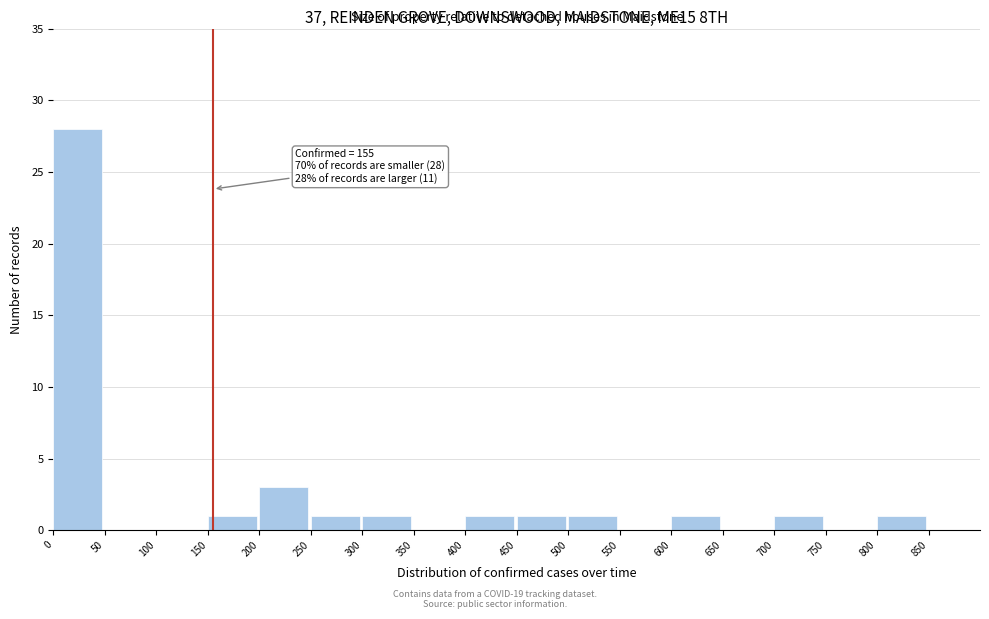

Which range on the x-axis has the tallest bar?

0 to 50